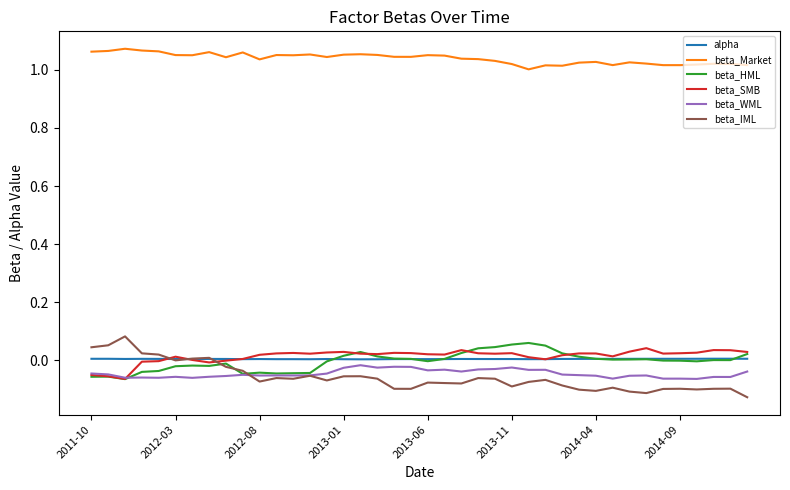

Which series has the largest total across all categories?

beta_Market